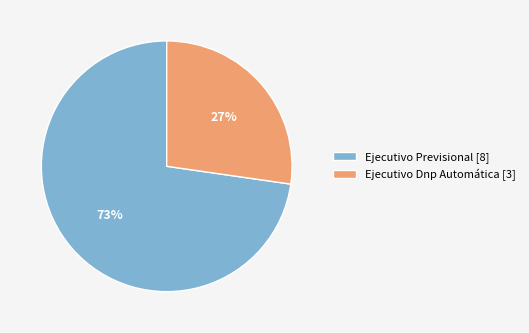

Is it true that Ejecutivo Previsional is 73% of the pie?

True